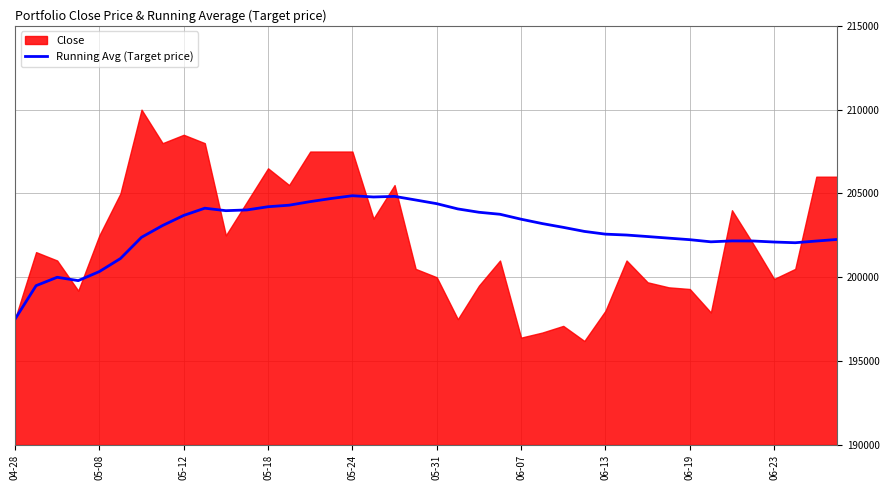

The value at 26 is 202977.8. True or false?

True